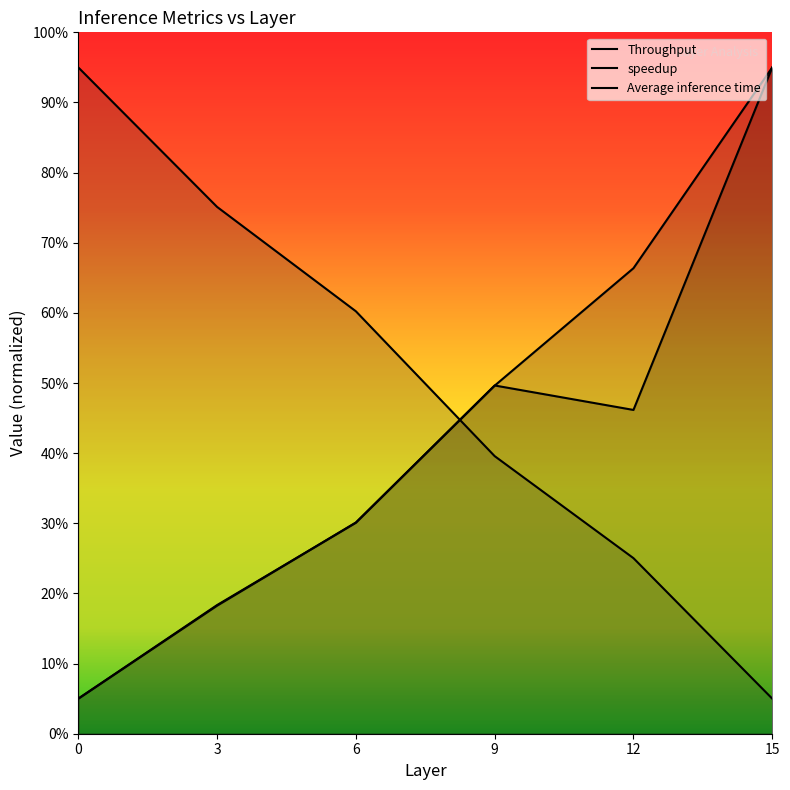

What is the value of the Average inference time point at the 4th from the left?

1.5